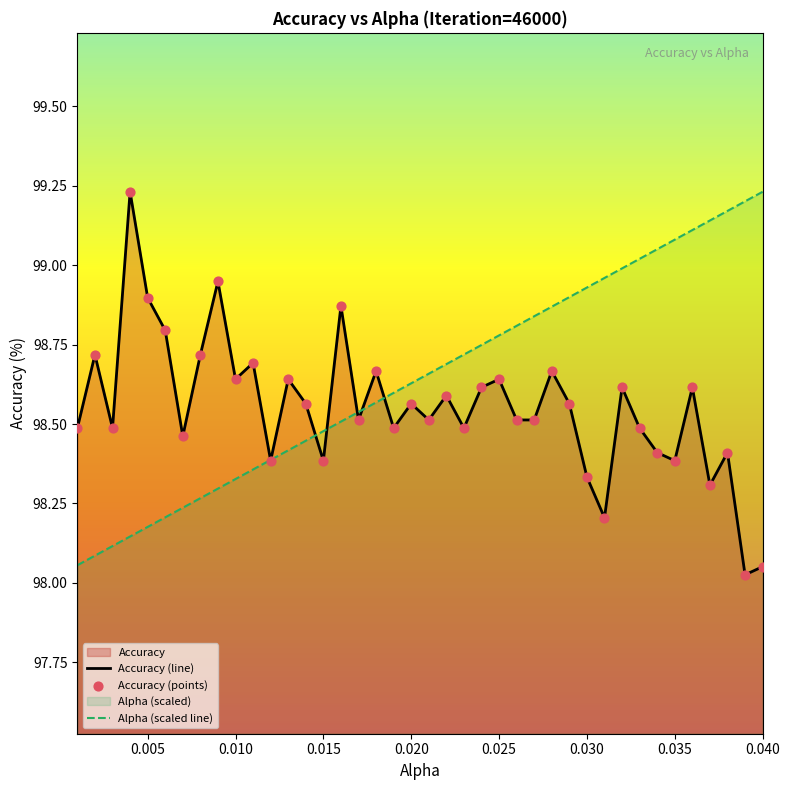

Which series contains the highest Y value?

Accuracy (line)